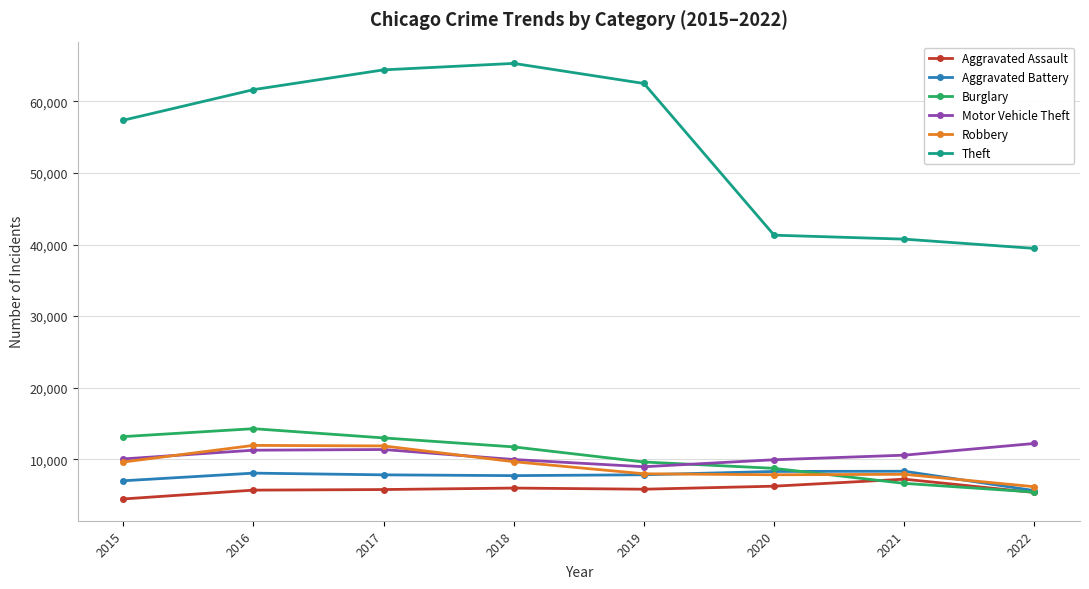

Where is Aggravated Battery nearest to the value 6997?

2015